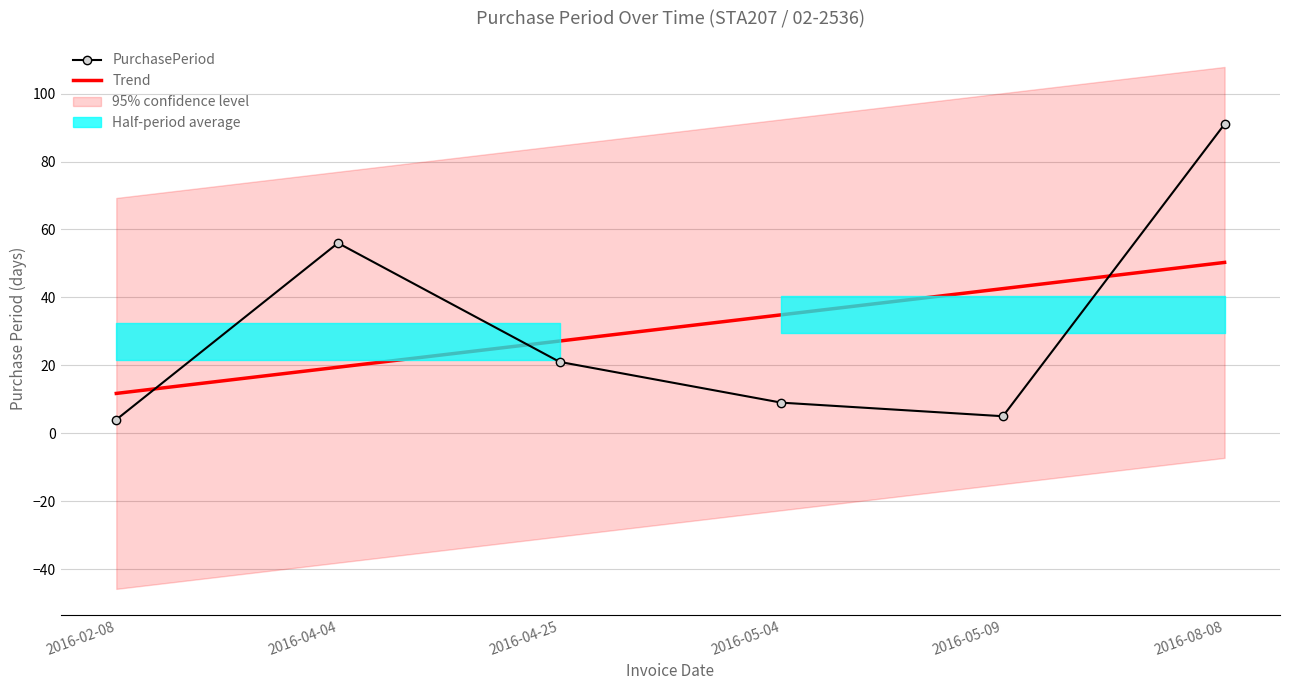

Where do Trend and PurchasePeriod first cross each other?

2016-02-08 and 2016-04-04